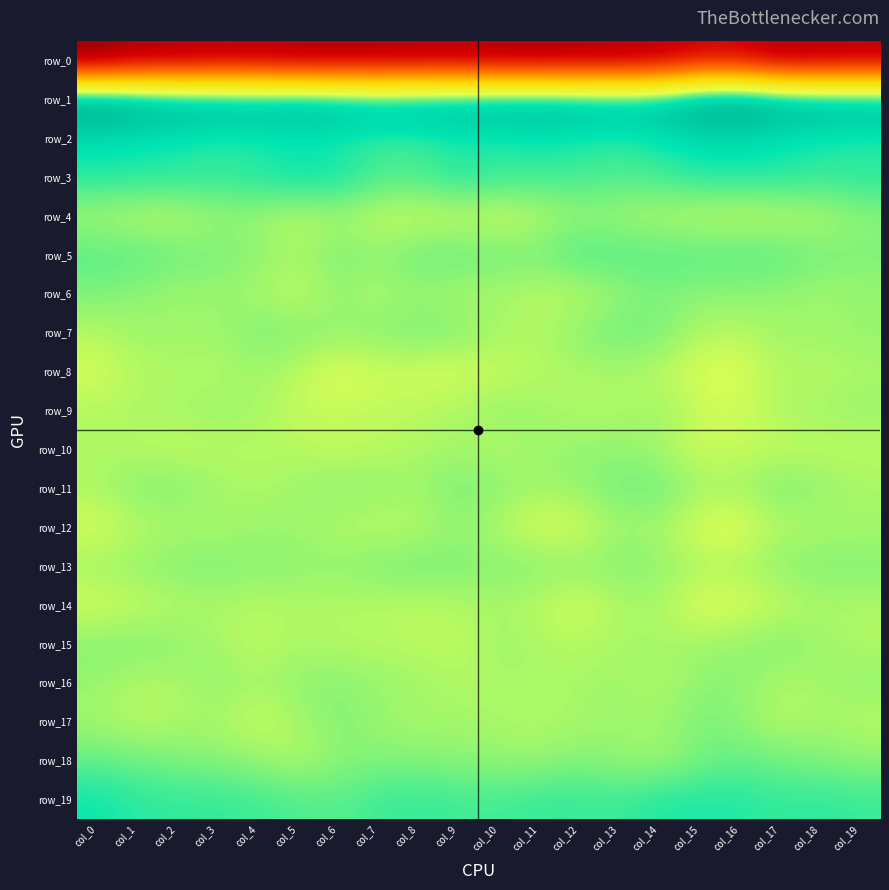

Which series has the largest total across all categories?

row_1